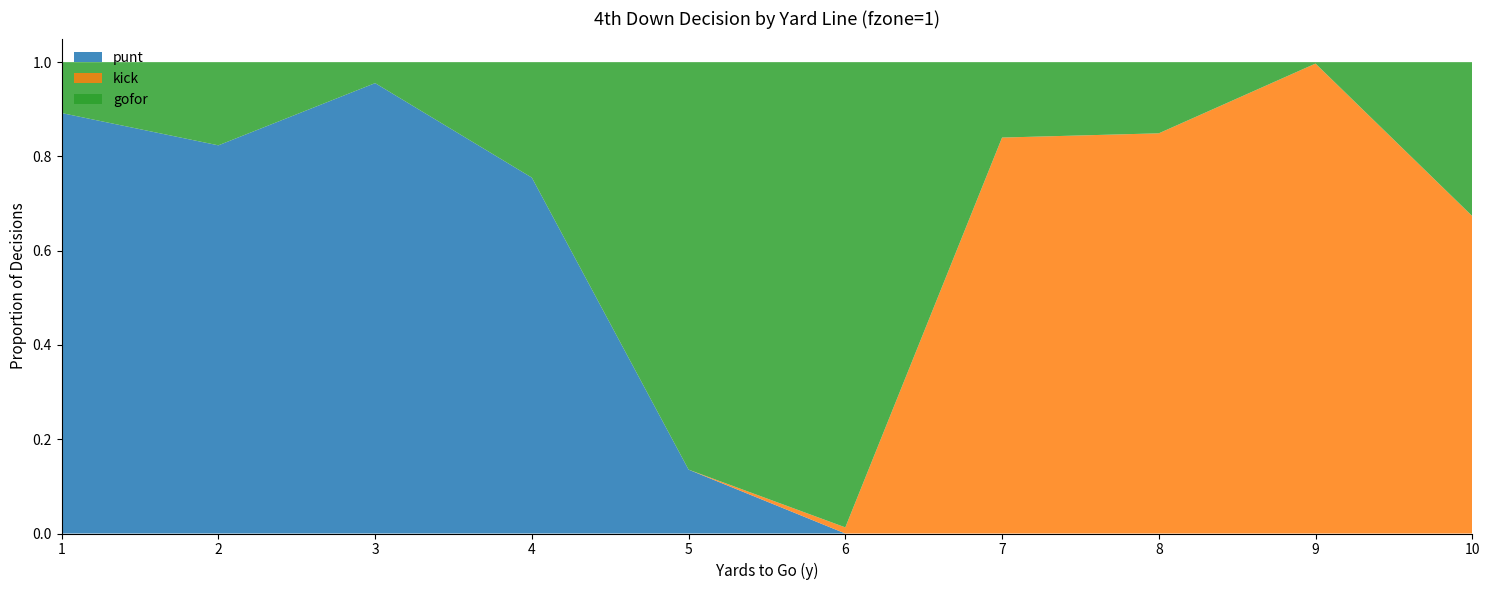

Reading right to left, extract all data points from this chart.

gofor: 10=0.3	9=0.0	8=0.2	7=0.2	6=1.0	5=0.9	4=0.2	3=0.0	2=0.2	1=0.1
punt: 10=0.0	9=0.0	8=0.0	7=0.0	6=0.0	5=0.1	4=0.8	3=1.0	2=0.8	1=0.9
kick: 10=0.7	9=1.0	8=0.8	7=0.8	6=0.0	5=0.0	4=0.0	3=0.0	2=0.0	1=0.0